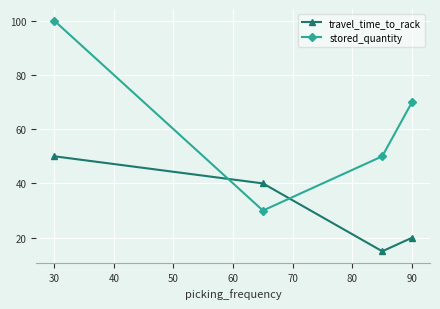

Reading left to right, what are all the values shown in this chart?

travel_time_to_rack: 50	40	15	20
stored_quantity: 100	30	50	70